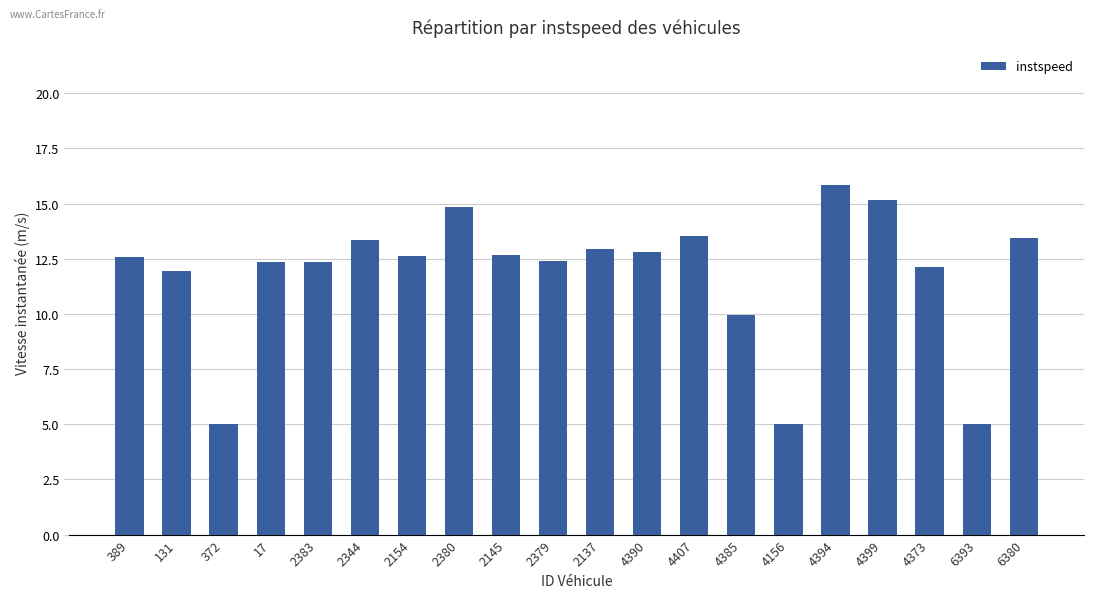

What value does the data have at 6393?

5.0